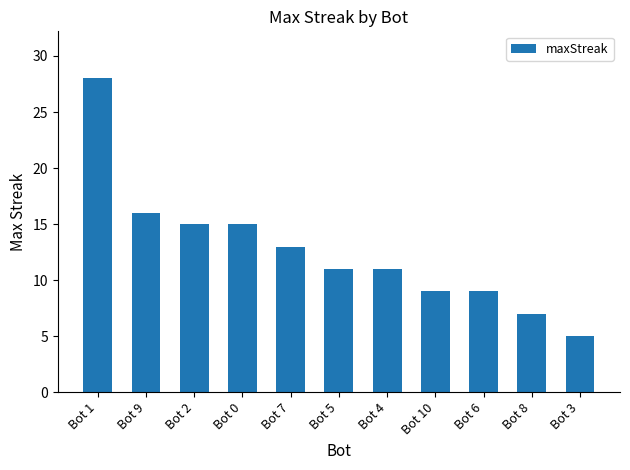

What is the difference between the maximum and minimum values?

23